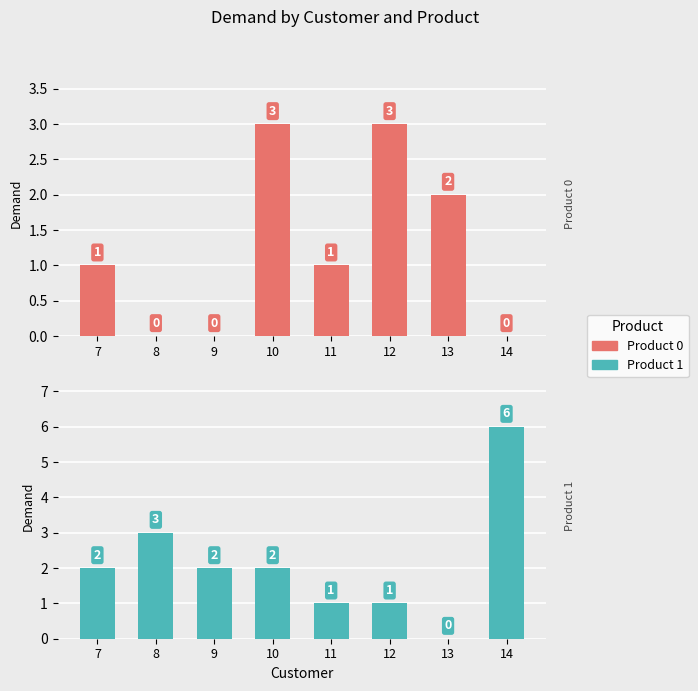

Where does the Product 1 series first go above 2?

8